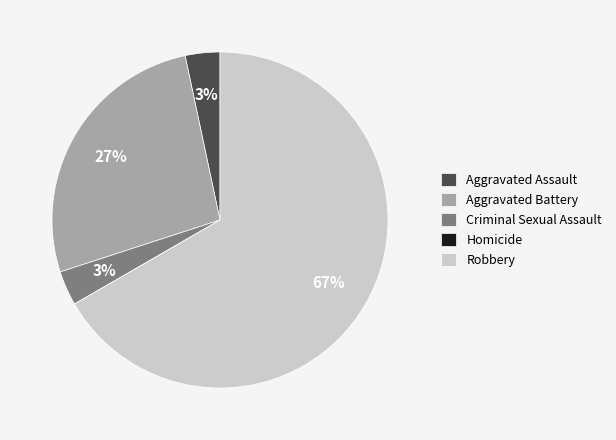

Is Robbery the majority of the pie?

Yes